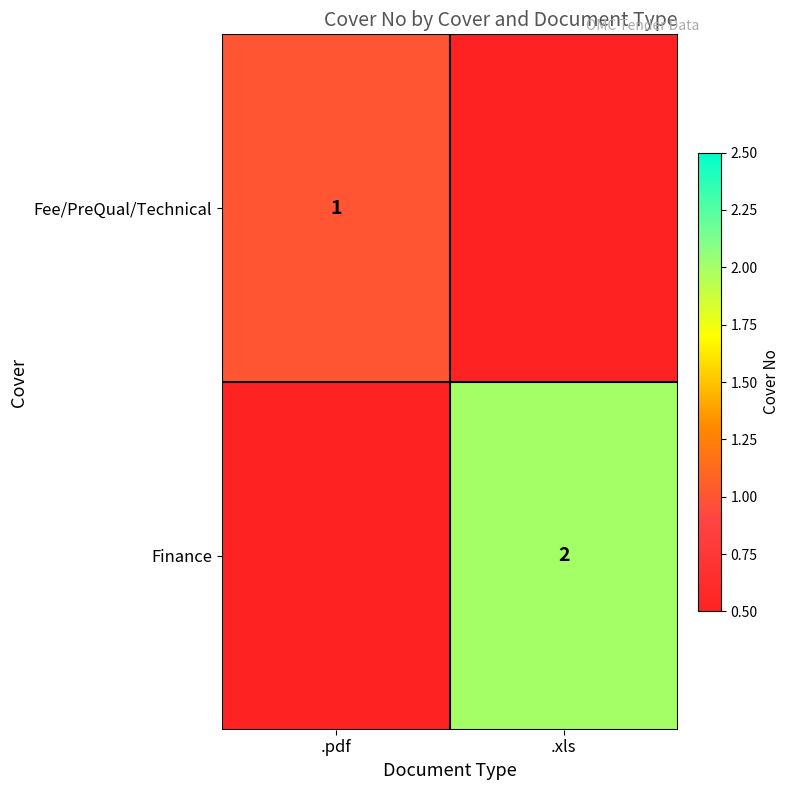

Which label corresponds to the smallest value in the chart?

.pdf